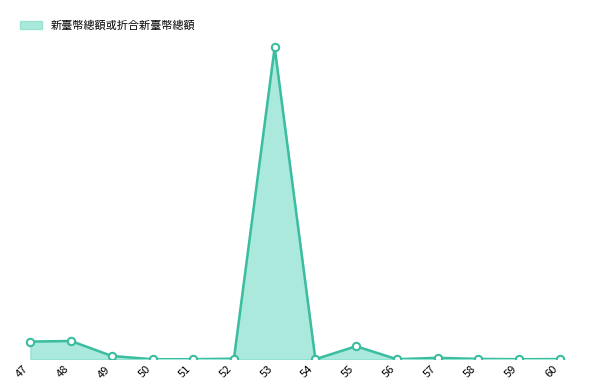

Is this an area chart (filled region under the line)?

Yes